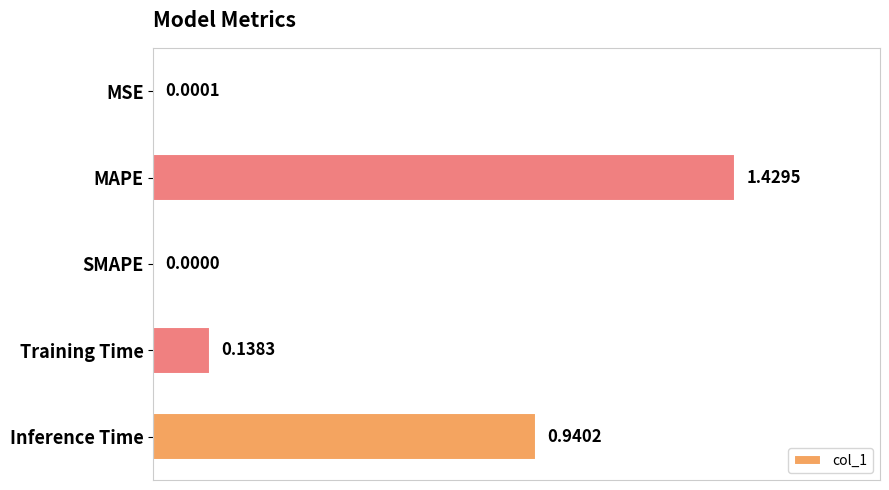

What is the change in value from MAPE to SMAPE?

-1.4